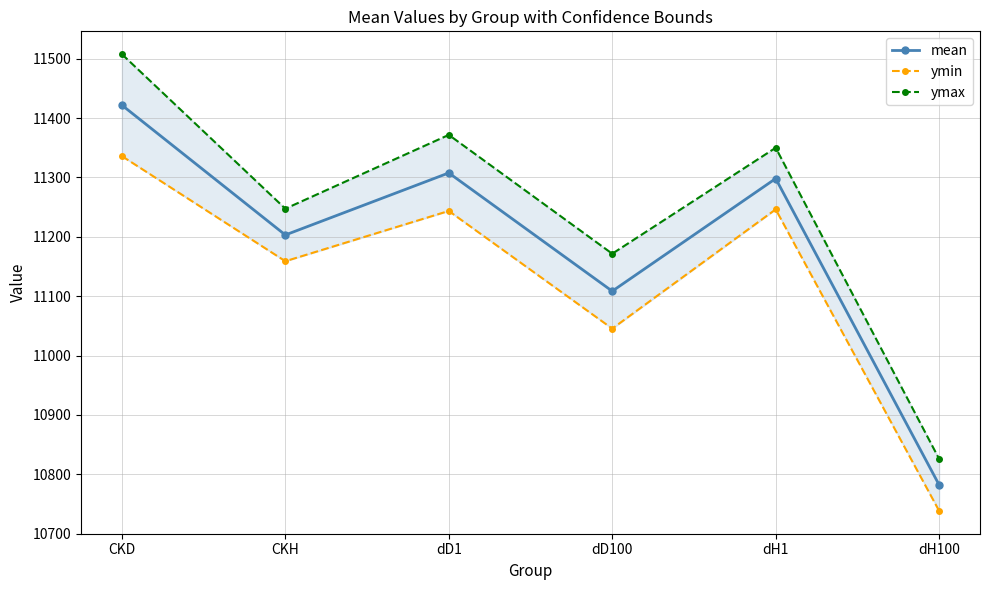

At which category is the sum across all series the highest?

CKD